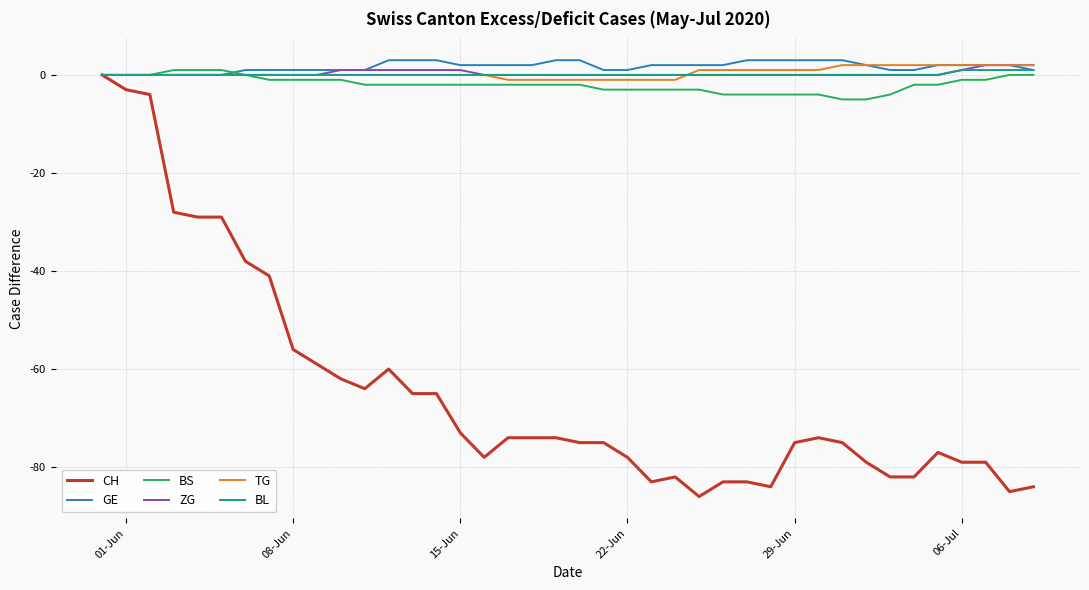

What is the maximum value shown in the chart?

3